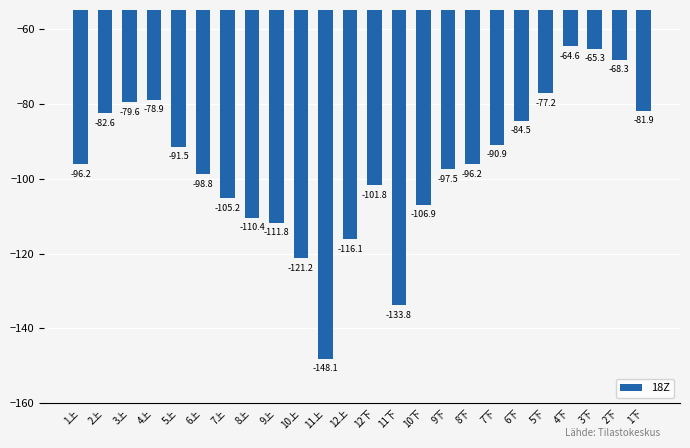

Which label corresponds to the smallest value in the chart?

11上